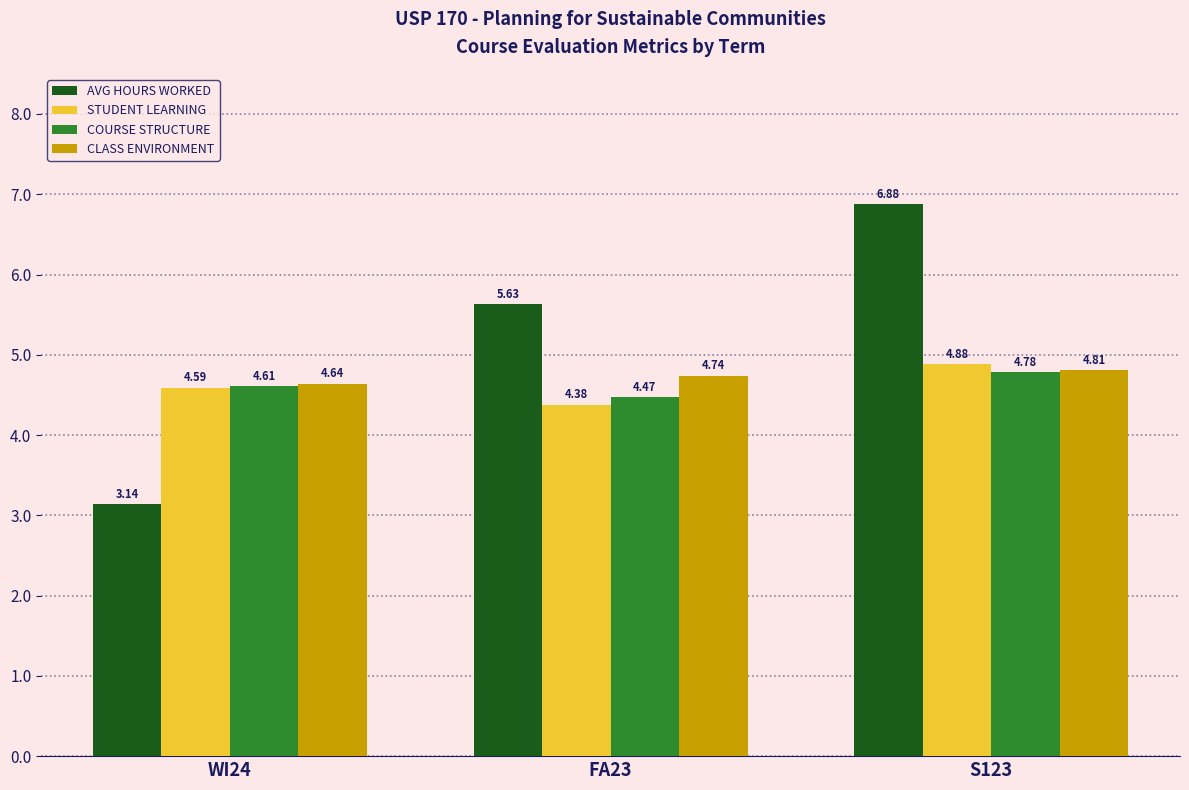

What is the sum of all COURSE STRUCTURE values?

13.9